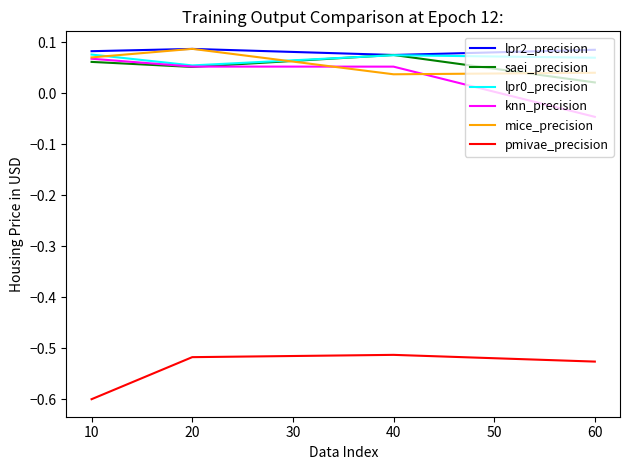

Count the number of data series in this chart.

6